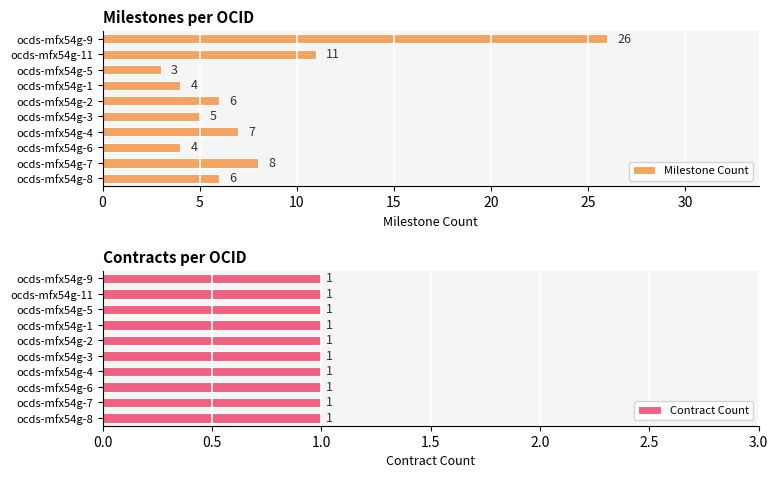

At which label is Milestone Count closest to 14?

ocds-mfx54g-11